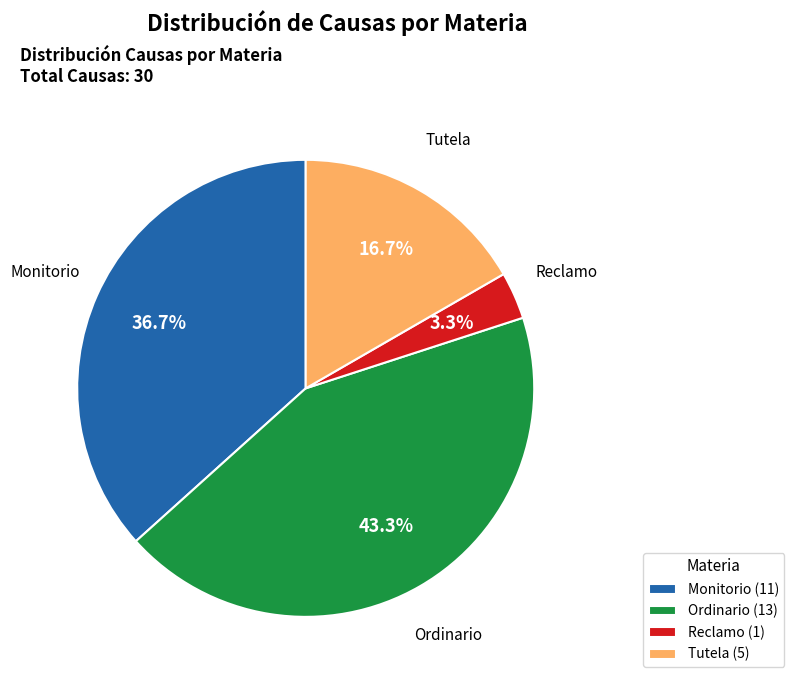

Combined, do Monitorio and Reclamo account for over 50%?

No